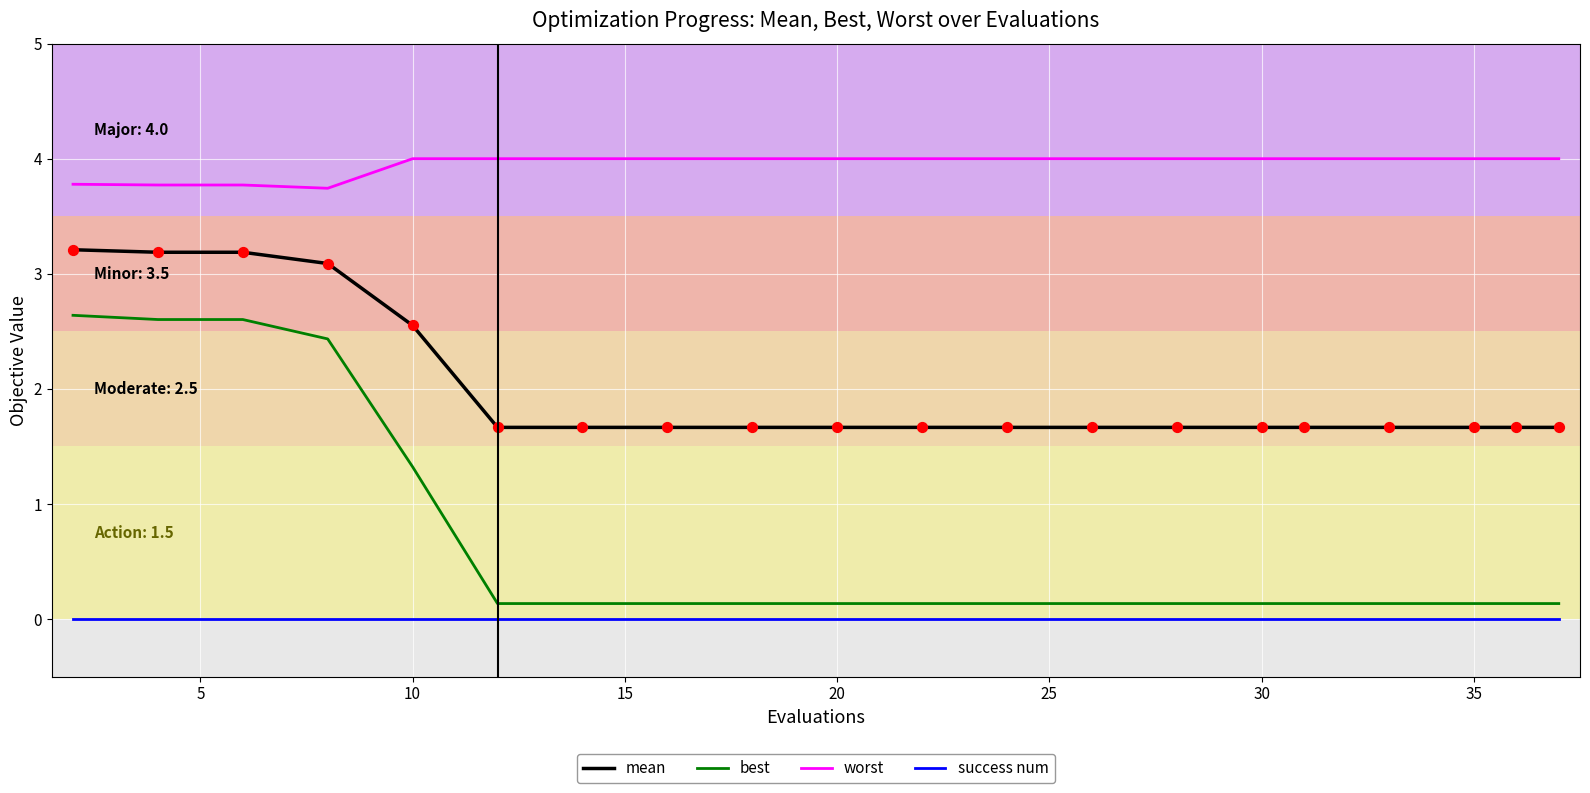

Which series has the largest range (max minus min)?

best